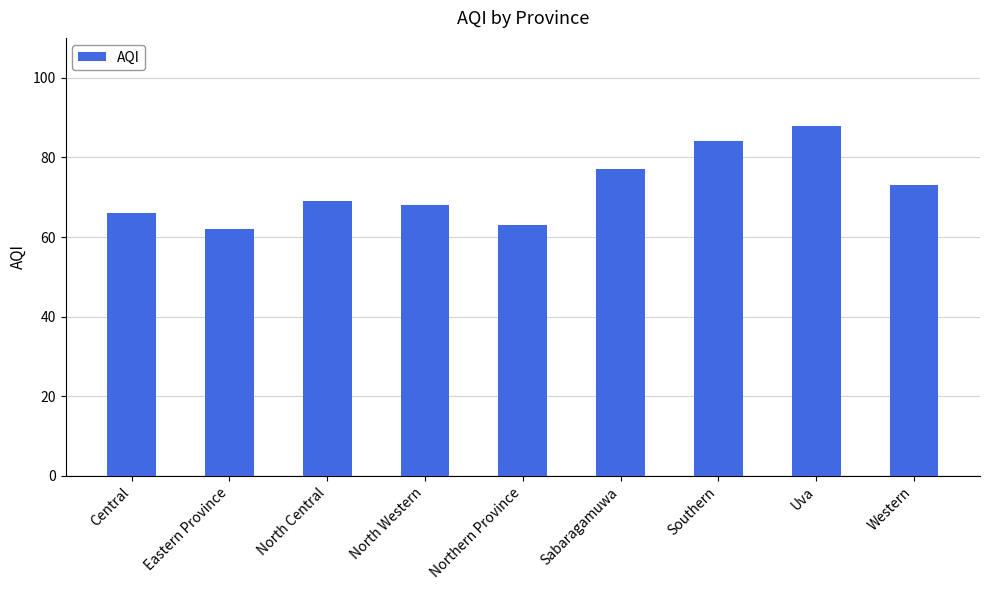

What is the average value?

72